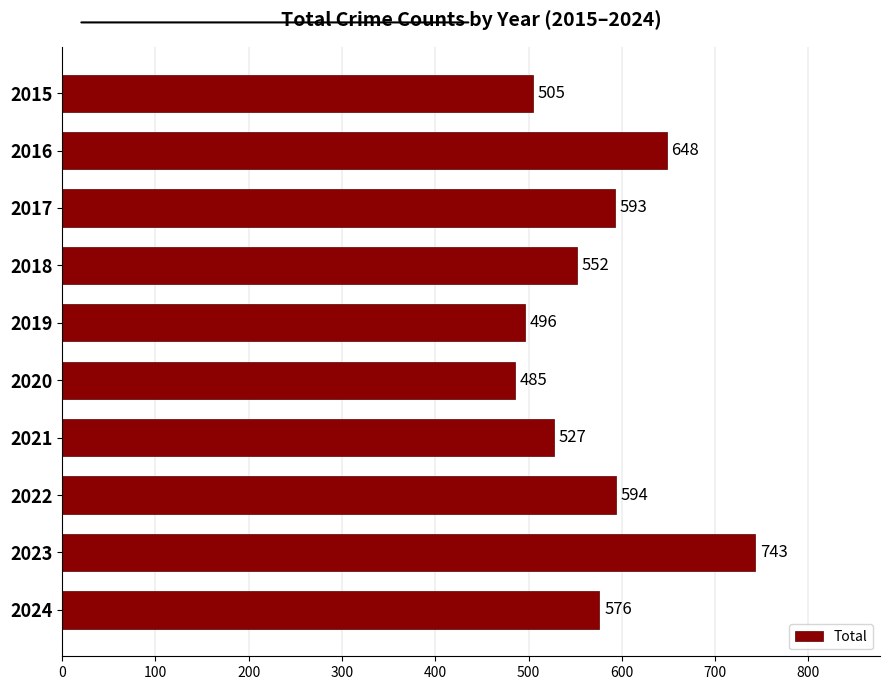

Rank the categories by value from highest to lowest.

2023, 2016, 2022, 2017, 2024, 2018, 2021, 2015, 2019, 2020